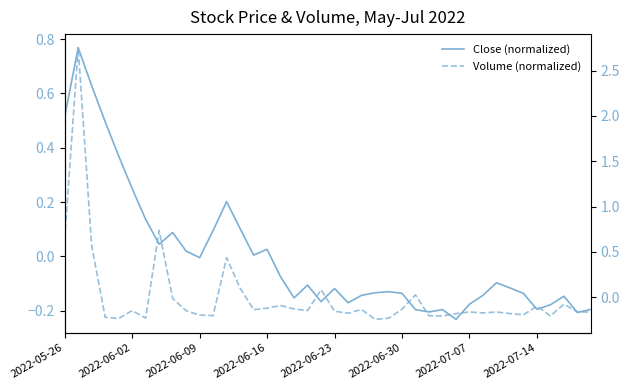

How many lines are shown in the chart?

2